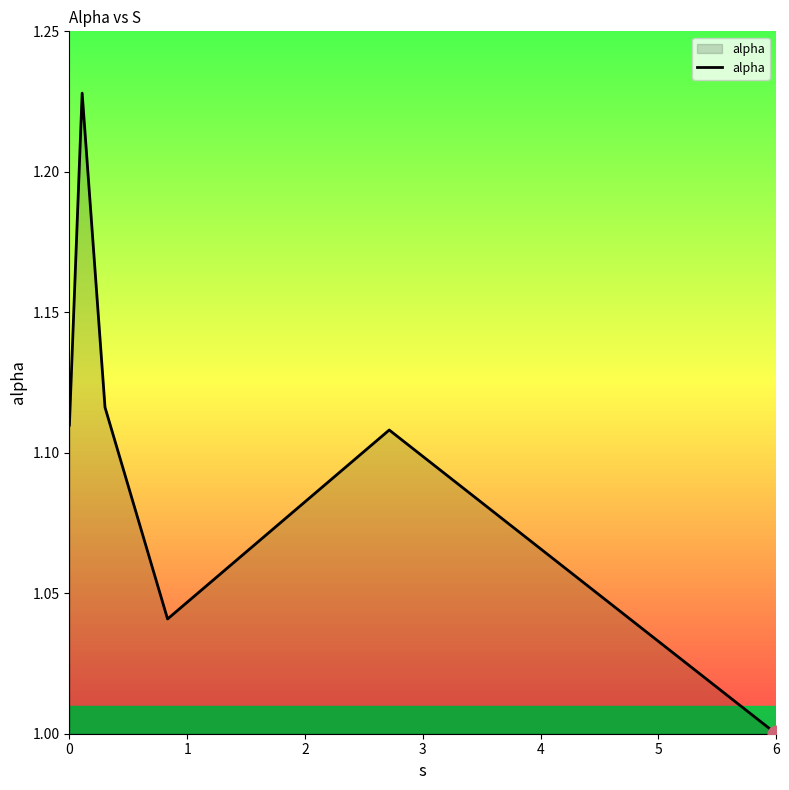

How many interior local valleys (lower than both neighbors) does the data have?

1